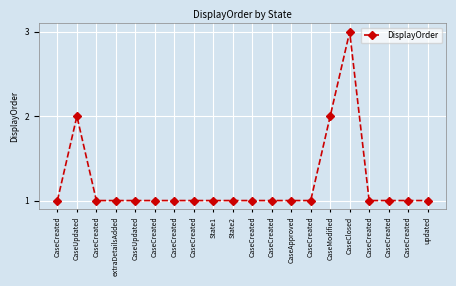

How many interior local peaks (higher than both neighbors) does the data have?

2